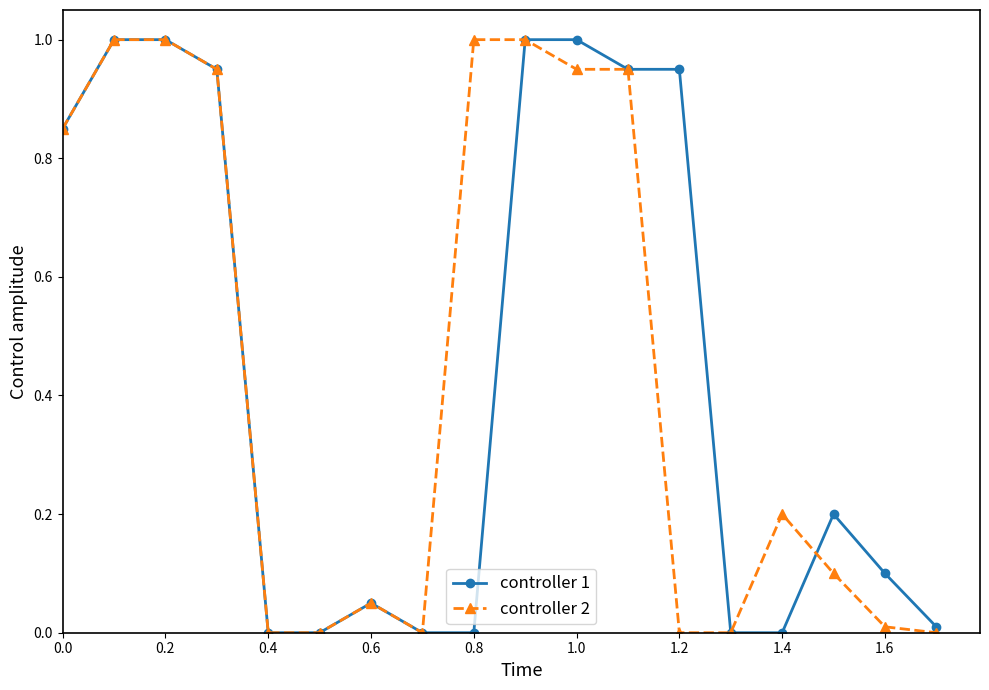

True or false: controller 1 has more than 0 points higher than both neighbors.

True